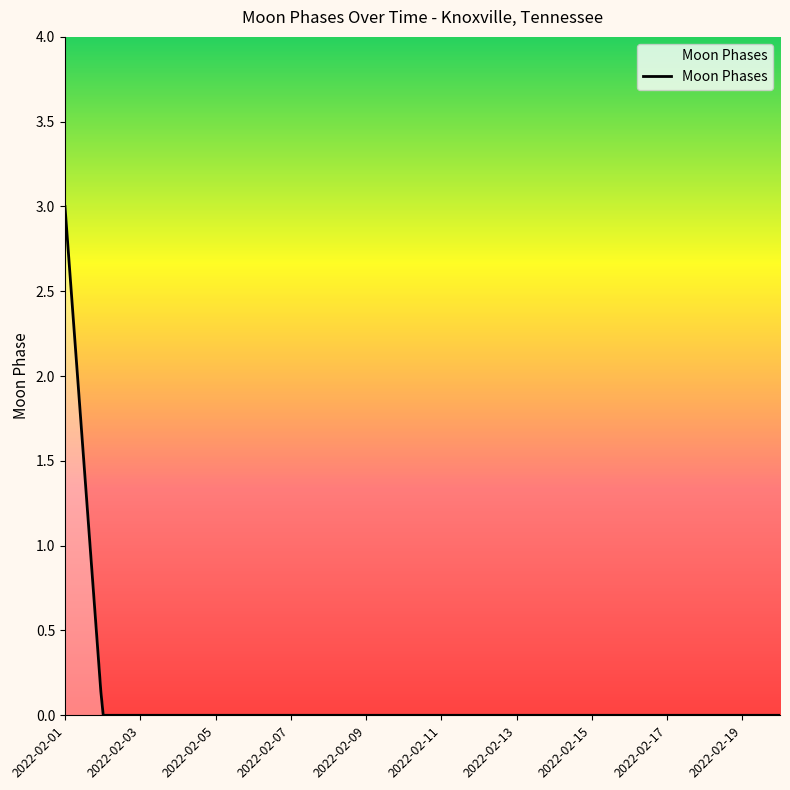

What is the difference between the maximum and minimum values?

3.0